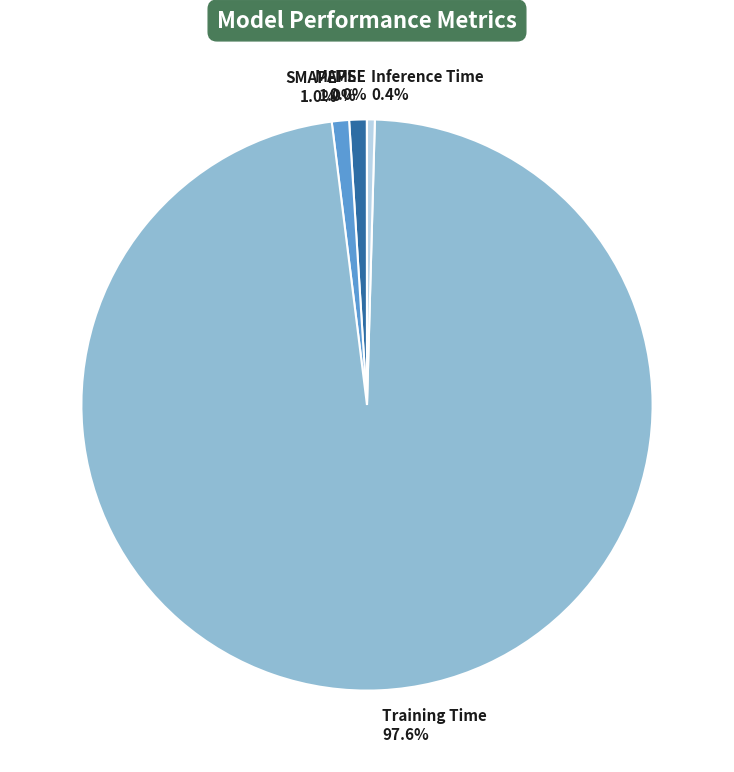

Which category accounts for the majority?

Training Time